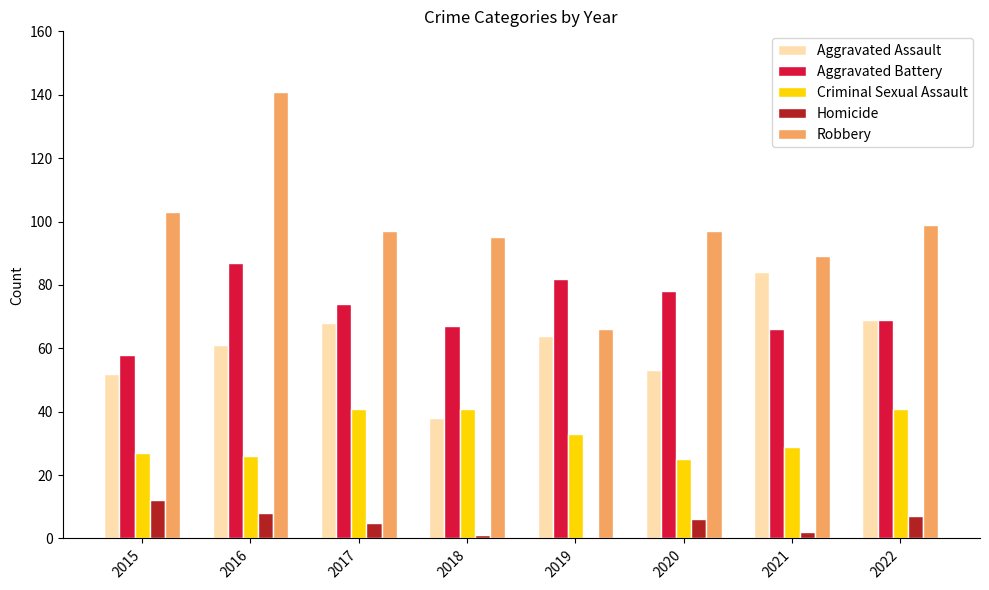

The Homicide series shows 6 at 2020. True or false?

True